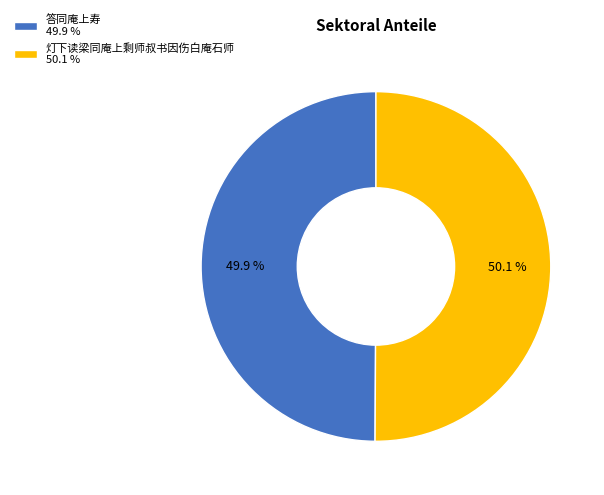

Combined, what portion of the pie is 灯下读梁同庵上剩师叔书因伤白庵石师 and 答同庵上寿?

100.0%